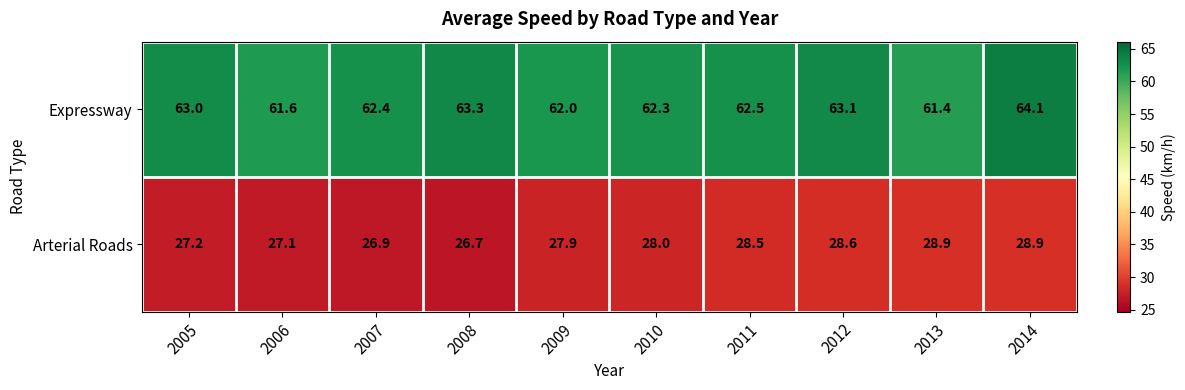

At which label is Expressway closest to 62?

2009